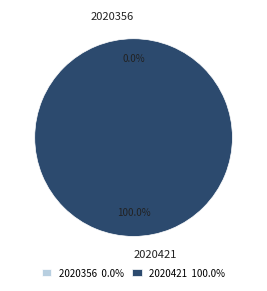

Count the number of slices in the pie.

2